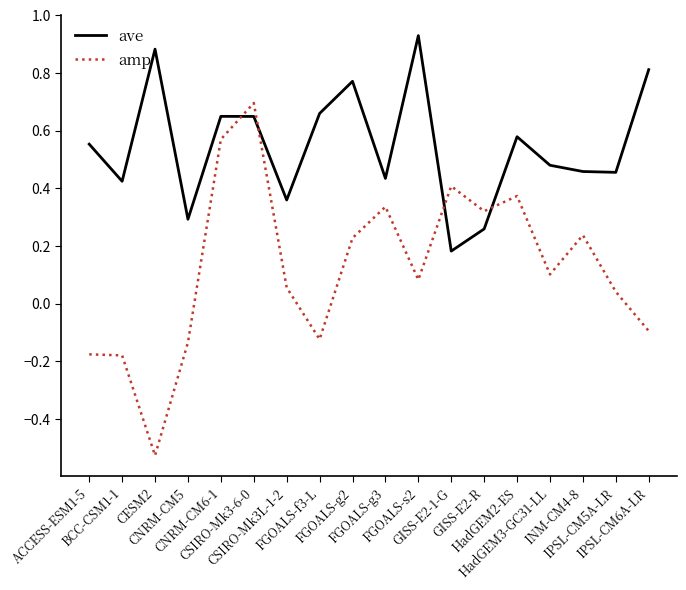

Which series has the largest total across all categories?

ave